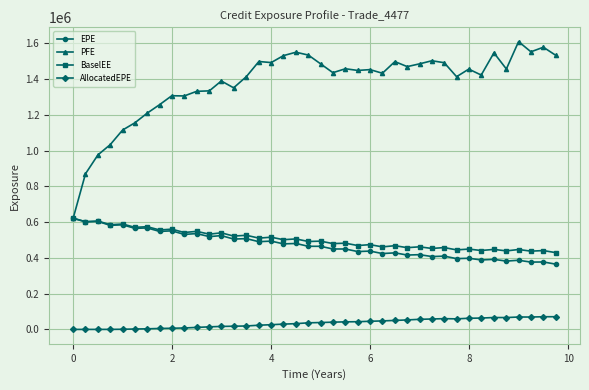

What is the maximum value shown in the chart?

1609530.0